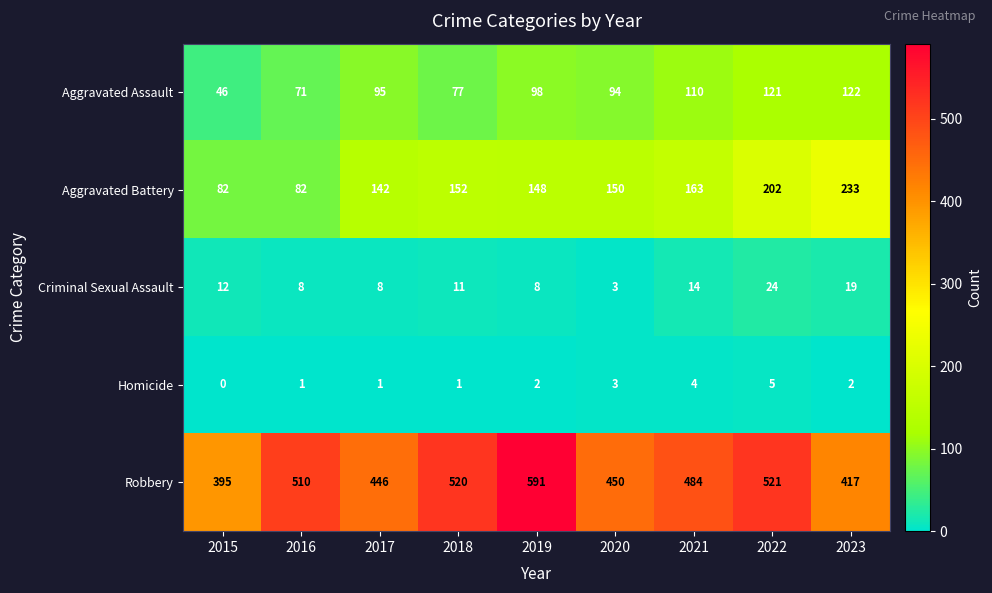

What is the sum of the Robbery values at 2022 and 2019?

1112